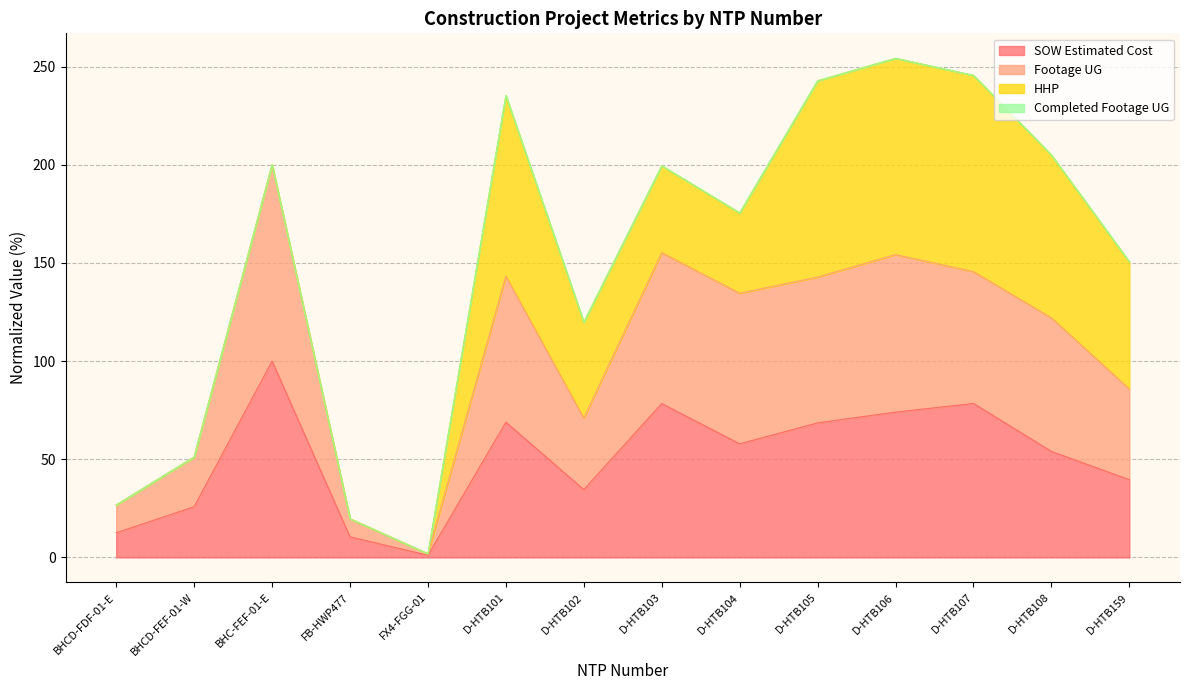

Between D-HTB104 and BHC-FEF-01-E, which is larger?

BHC-FEF-01-E